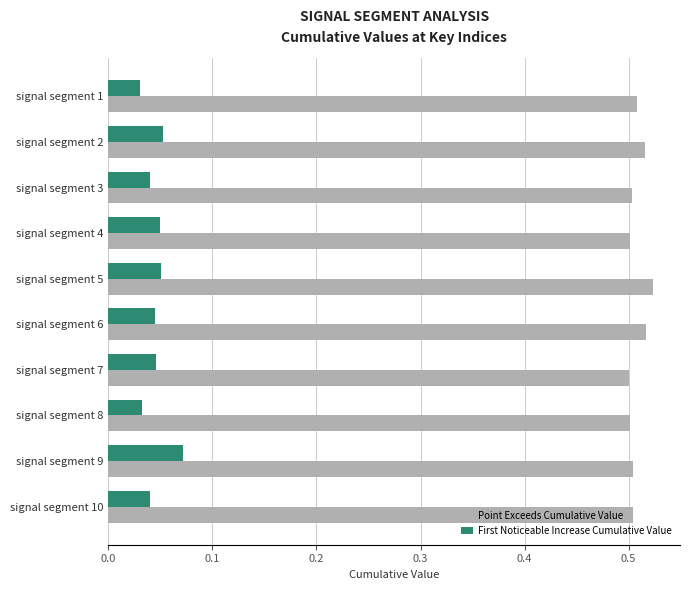

List the series in order of their overall mean, highest first.

Point Exceeds Cumulative Value, First Noticeable Increase Cumulative Value